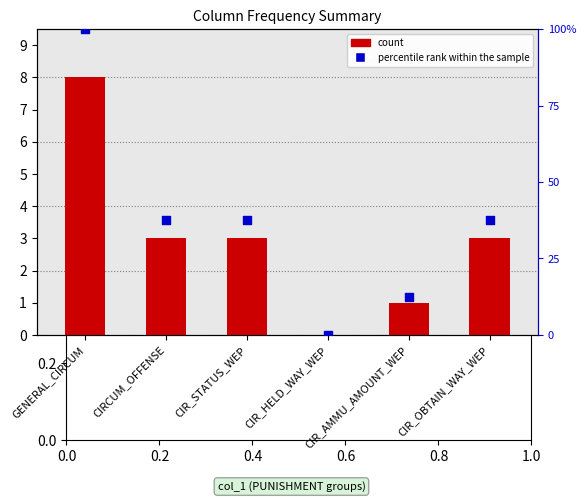

Which series has the largest total across all categories?

percentile rank within the sample